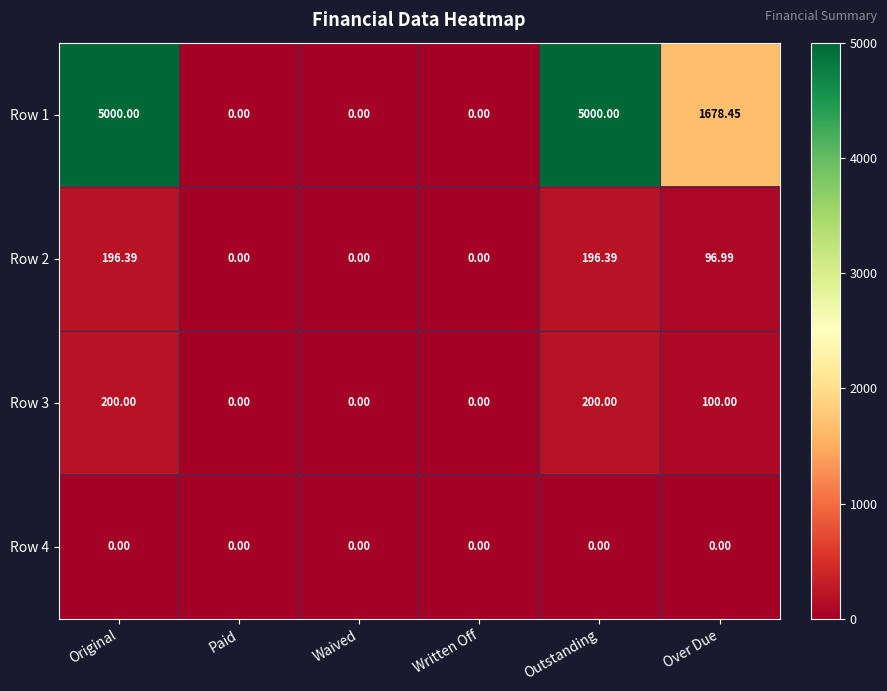

Rank the series by their maximum value, from lowest to highest.

Row 4, Row 2, Row 3, Row 1